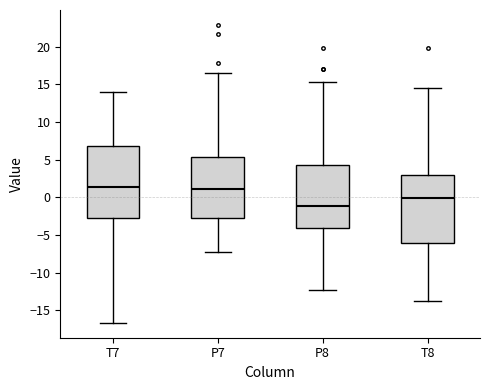

Which box's median line is the lowest?

P8